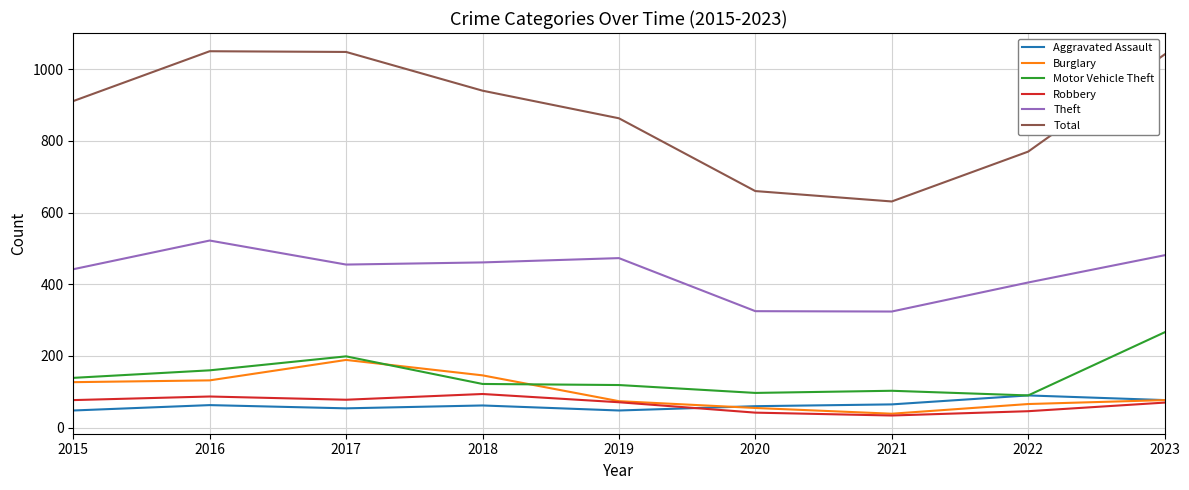

What is the approximate value of Theft at 2023, to the nearest 5?

480